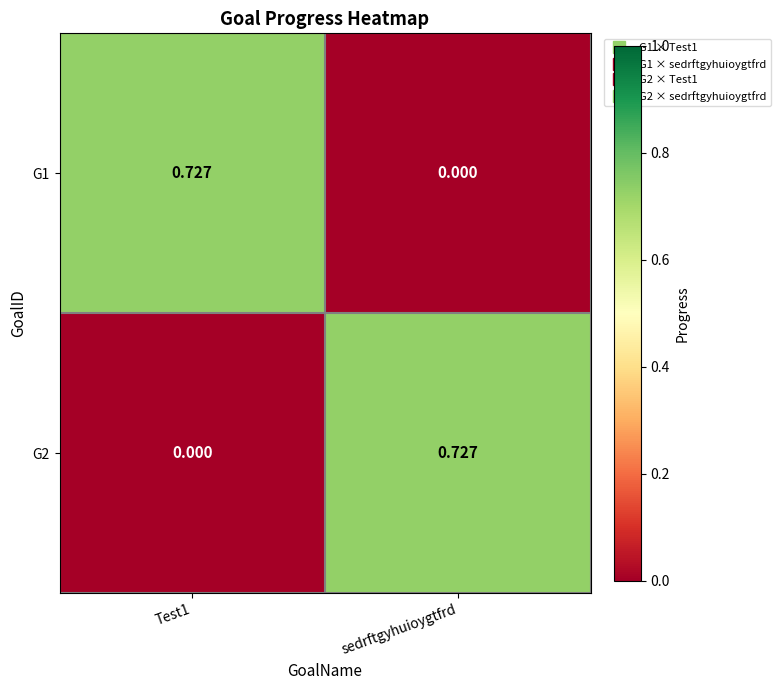

Which category has the lowest value in the G1 series?

sedrftgyhuioygtfrd